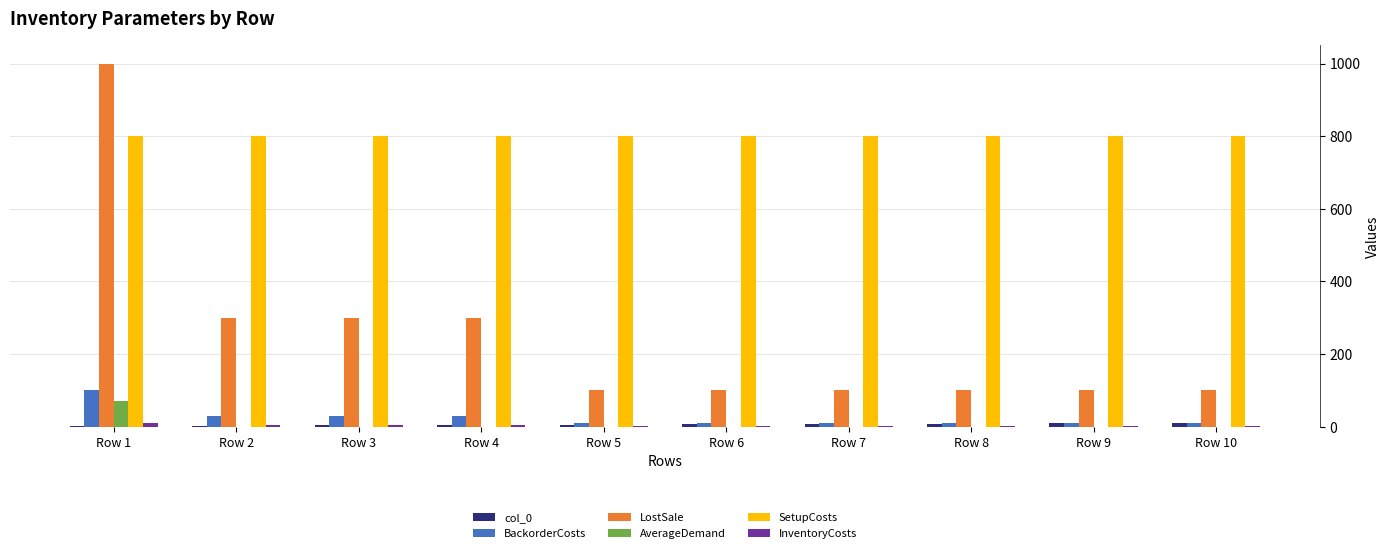

Which series has the largest total across all categories?

SetupCosts